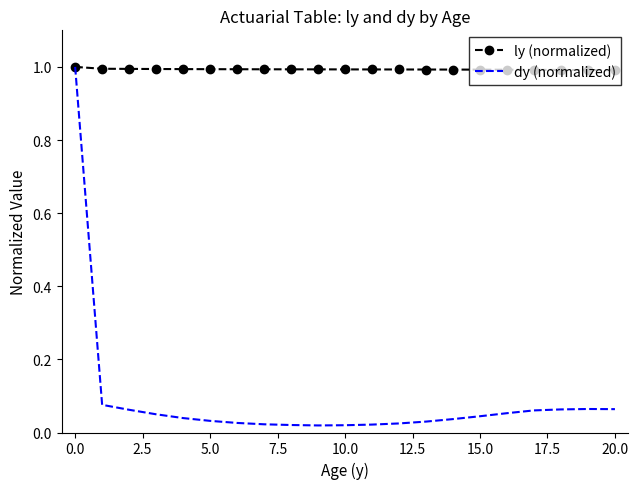

What is the highest value of the ly (normalized) series?

1.0